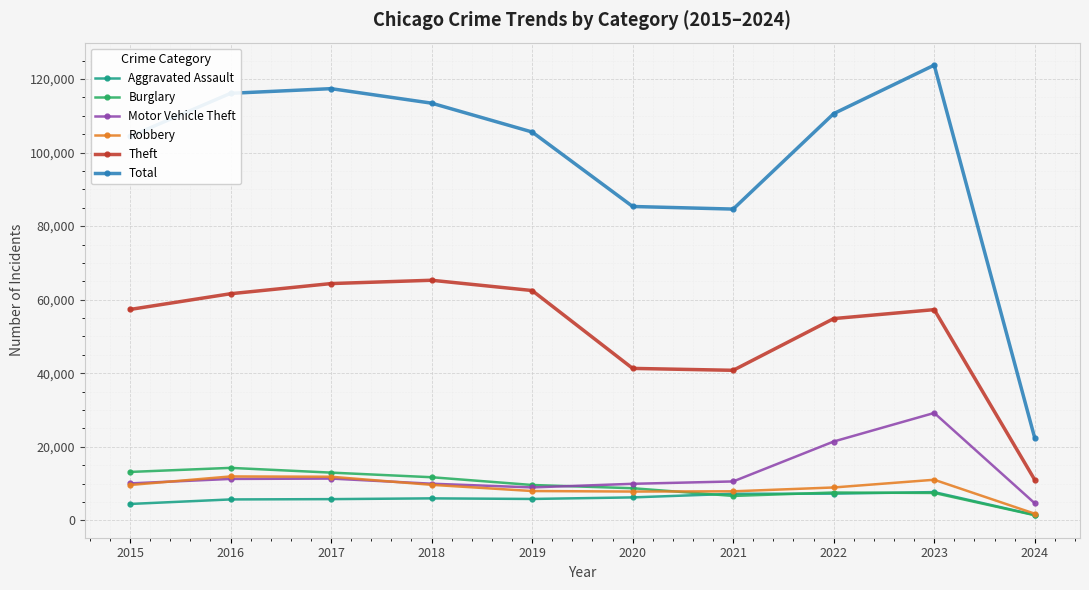

What is the lowest value of the Motor Vehicle Theft series?

4664